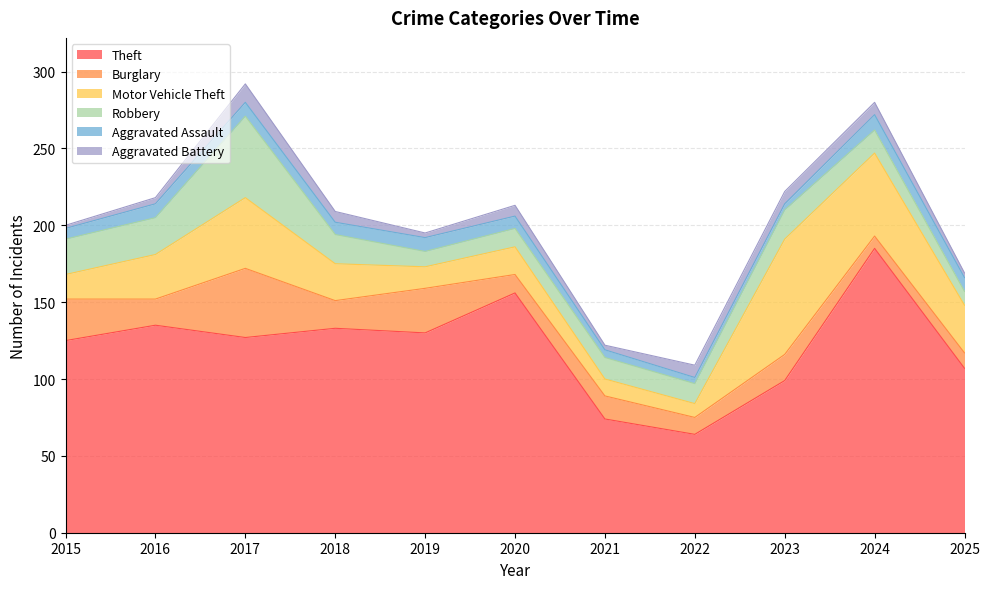

Count the number of categories in the chart.

11